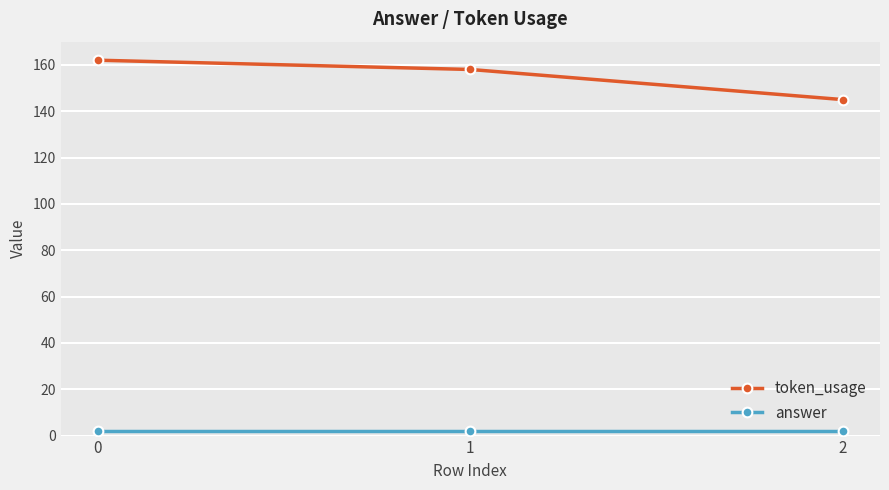

The token_usage series shows 145 at 2. True or false?

True